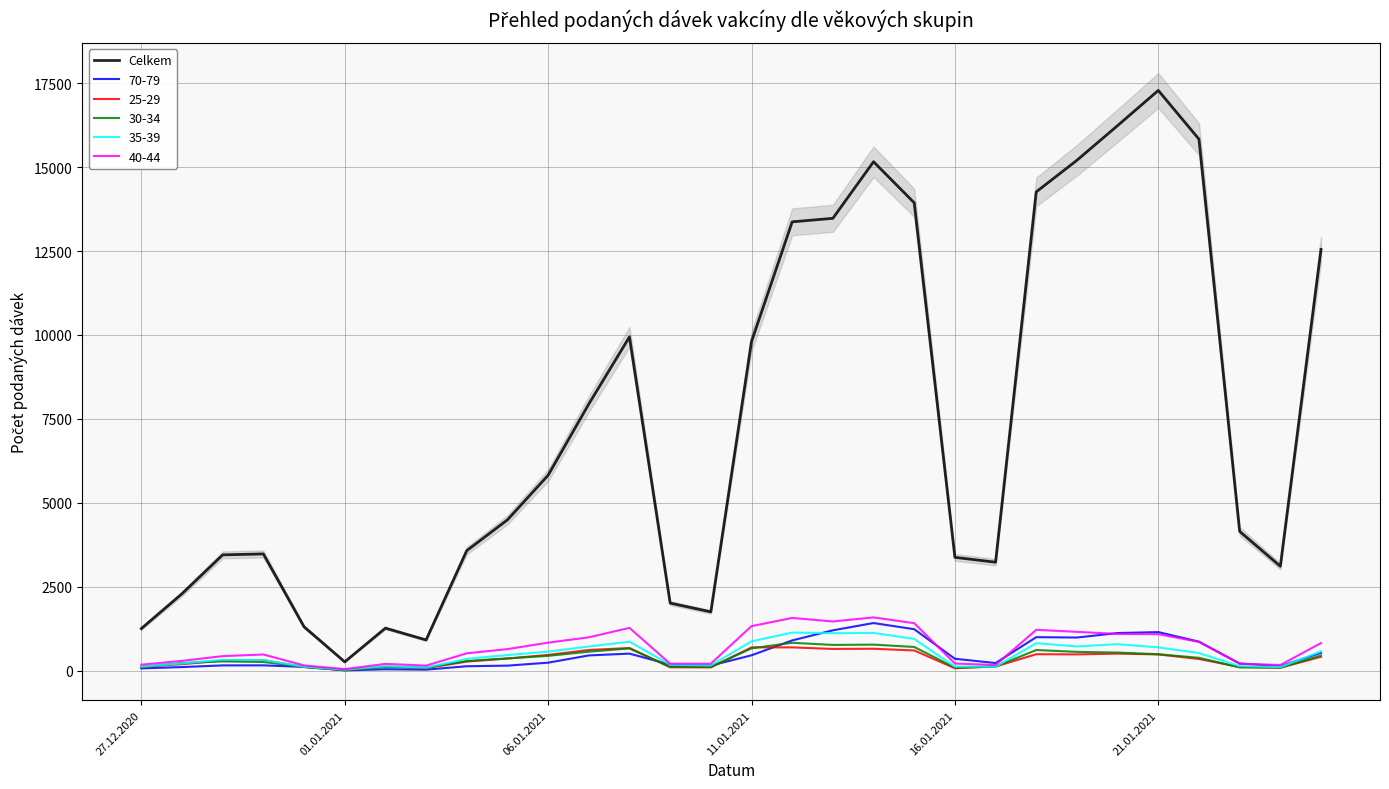

Which category has the highest value in the Celkem series?

21.01.2021